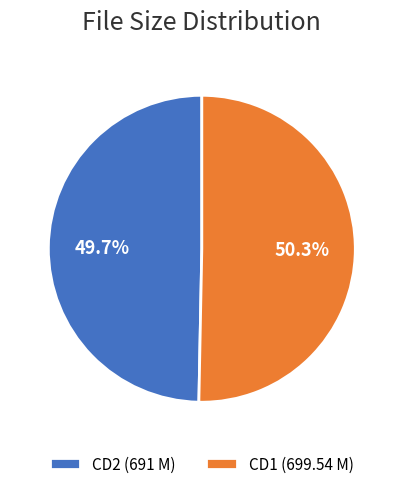

What is the majority slice?

CD1 (699.54 M)